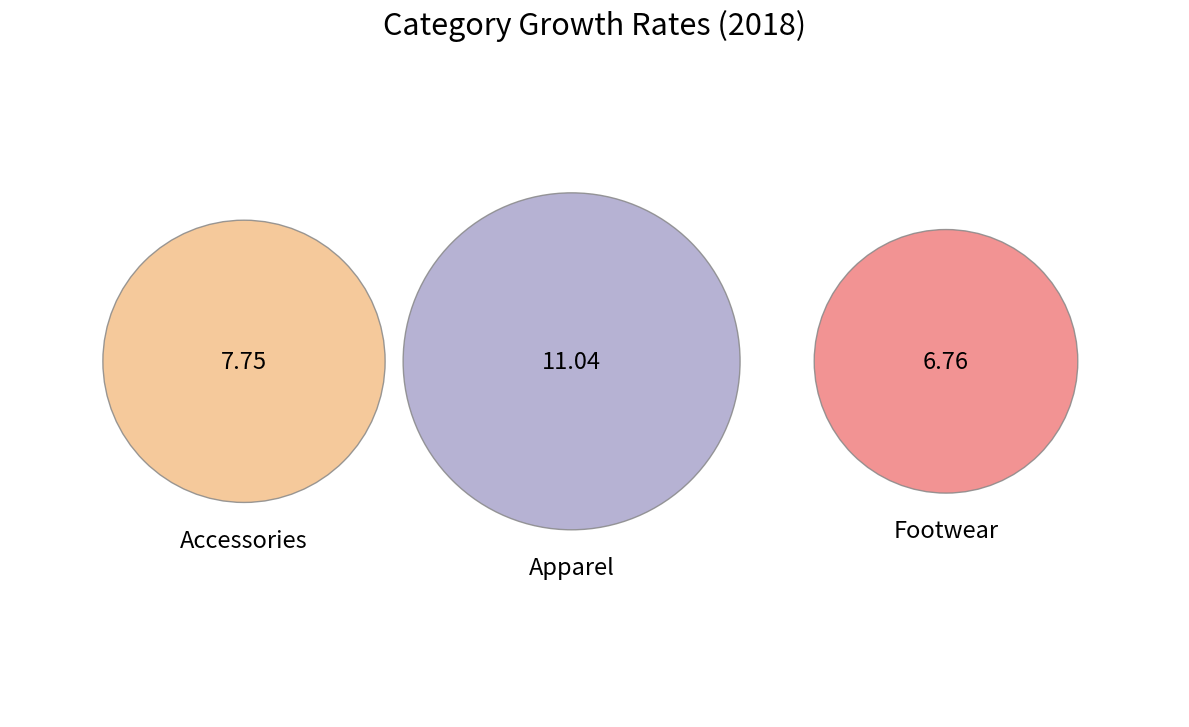

Which slice is the smallest?

Footwear